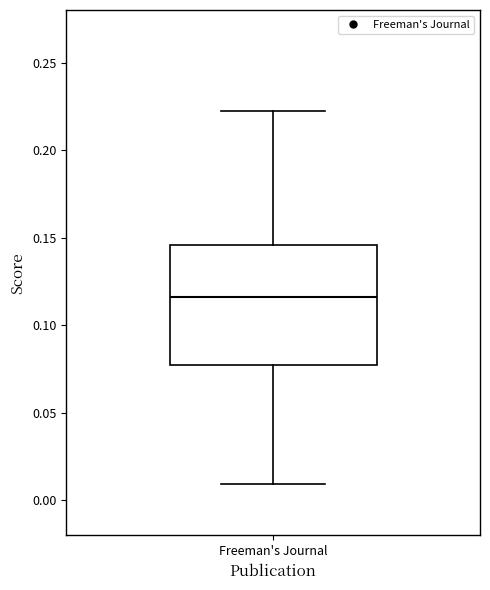

Transcribe this box plot: give where the median line is, the range the box spans, and where the two whiskers end, as read against the y-axis. The values are not printed on the chart, so give them approximately, as read against the axis.

median 0.115, box 0.075 to 0.145, whiskers 0.010 to 0.220